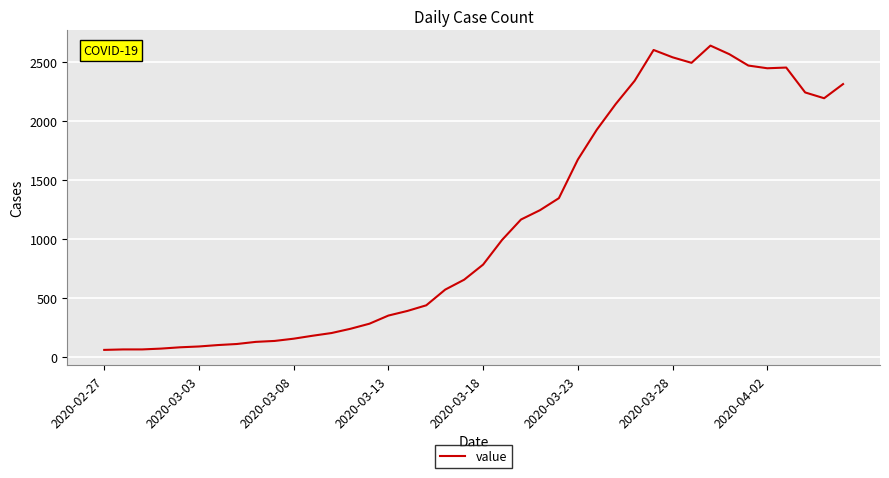

What is the minimum value shown in the chart?

61